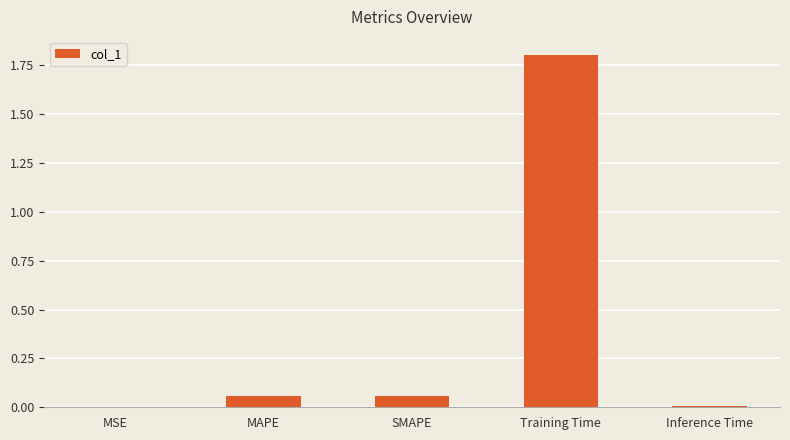

What is the average value?

0.4